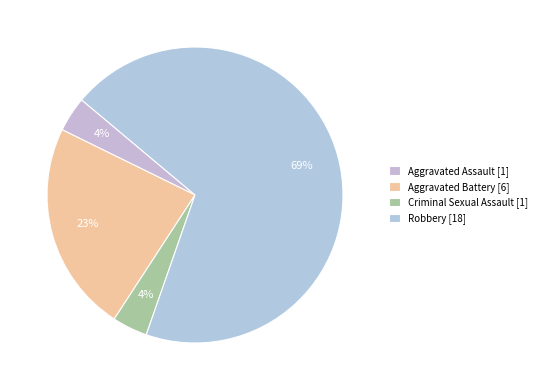

Count the number of slices in the pie.

4